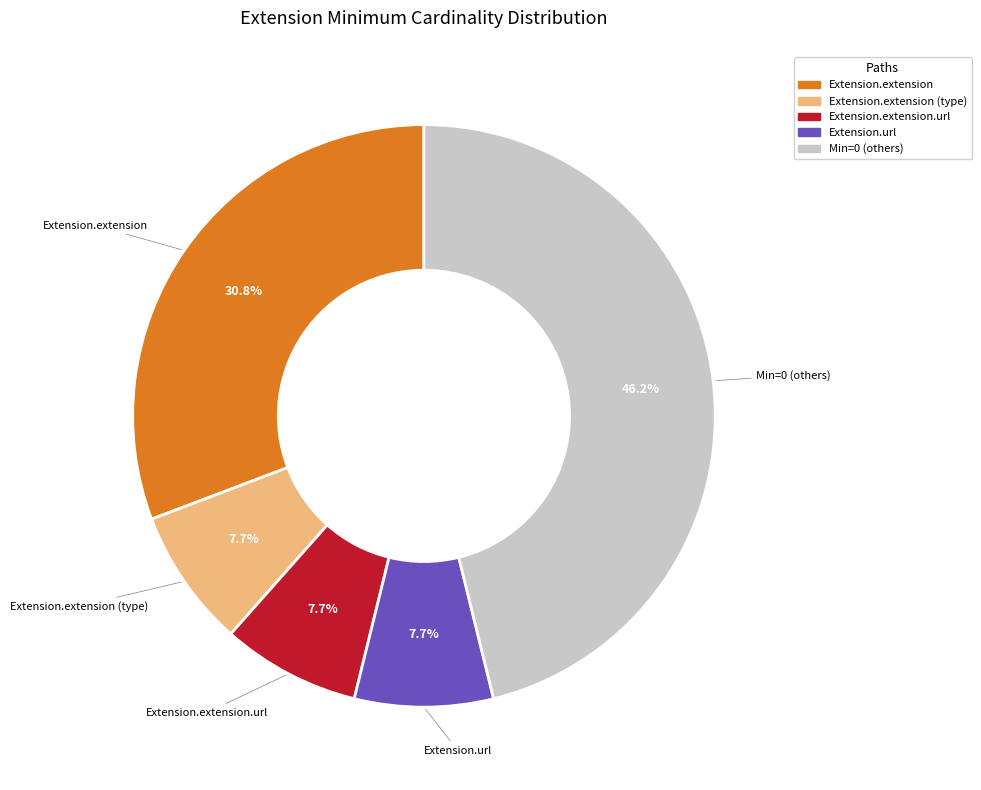

Is there any slice that represents more than half of the pie?

No